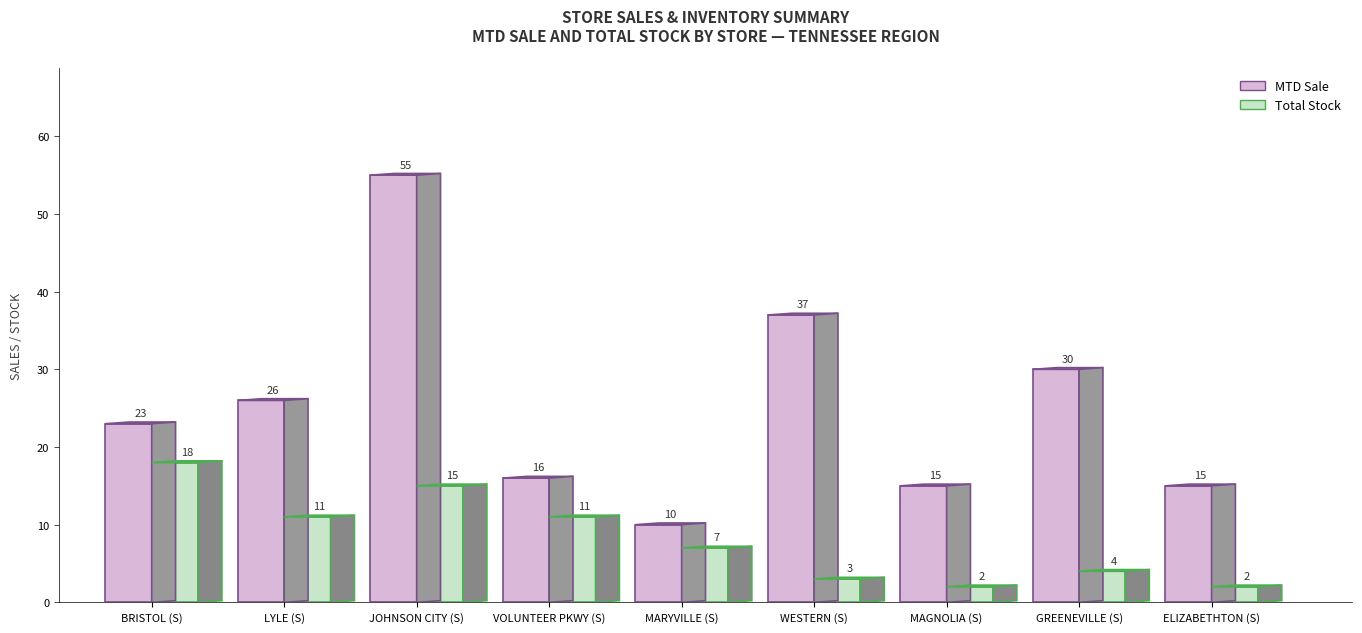

What is the sum of the MTD Sale values at MARYVILLE (S) and VOLUNTEER PKWY (S)?

26